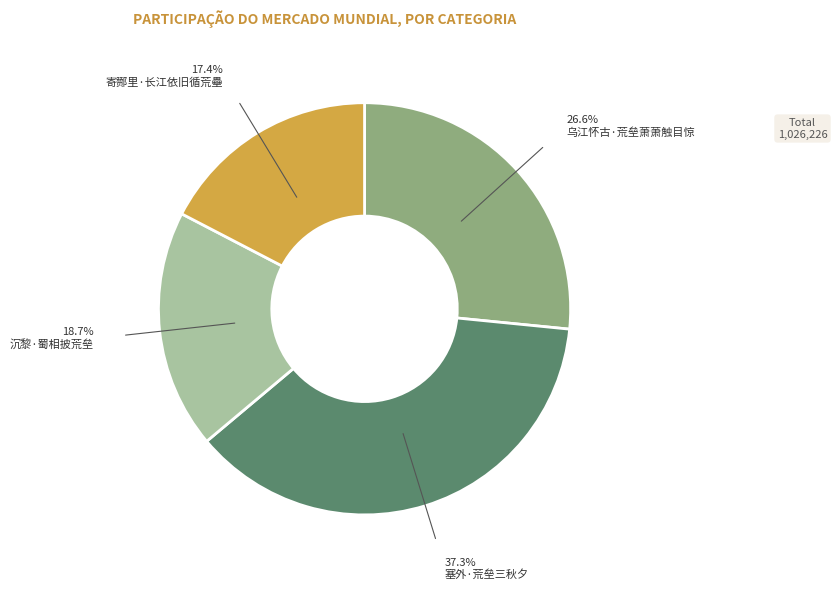

How many slices are in this pie chart?

4